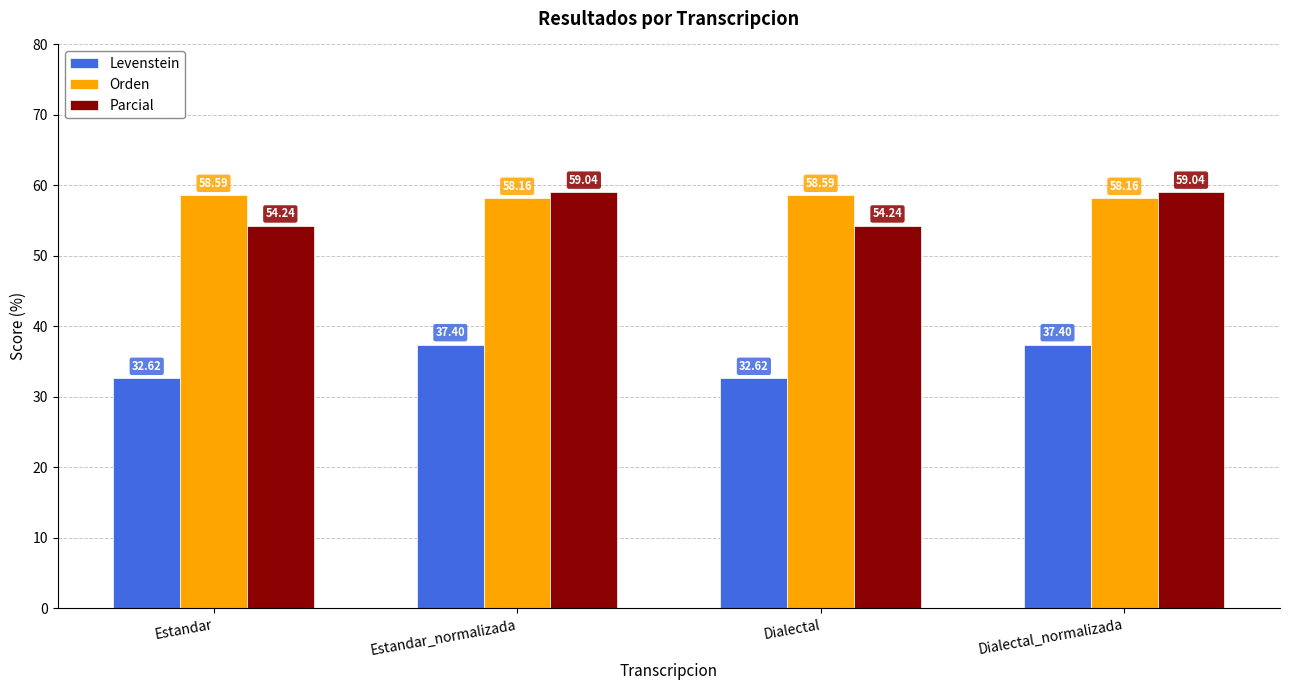

What is the difference between the maximum and minimum values in the Levenstein series?

4.8